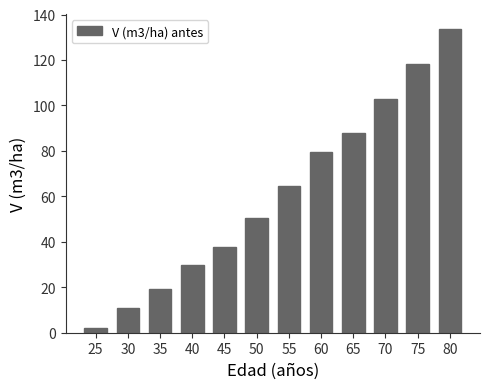

The value at 75 is 118.2. True or false?

True